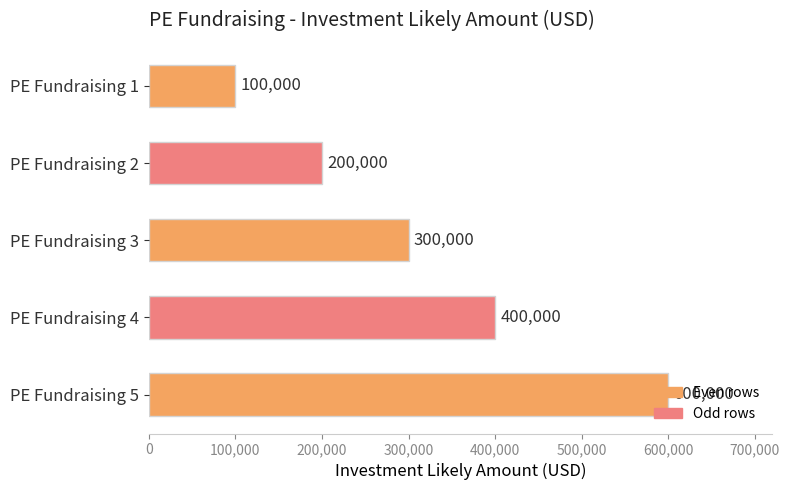

The chart shows a value of 130492 at PE Fundraising 1. True or false?

False